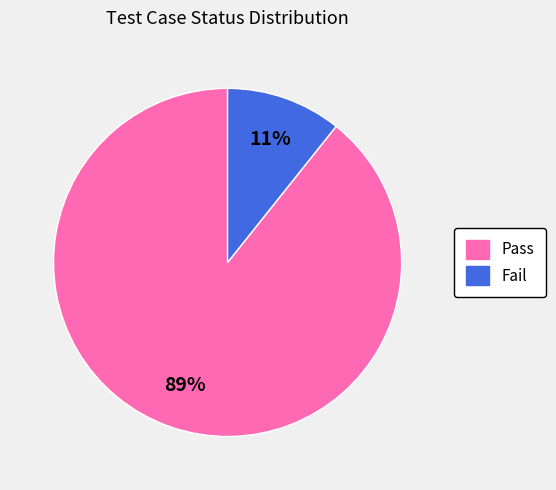

What percentage is the Pass slice, to the nearest percent?

89%